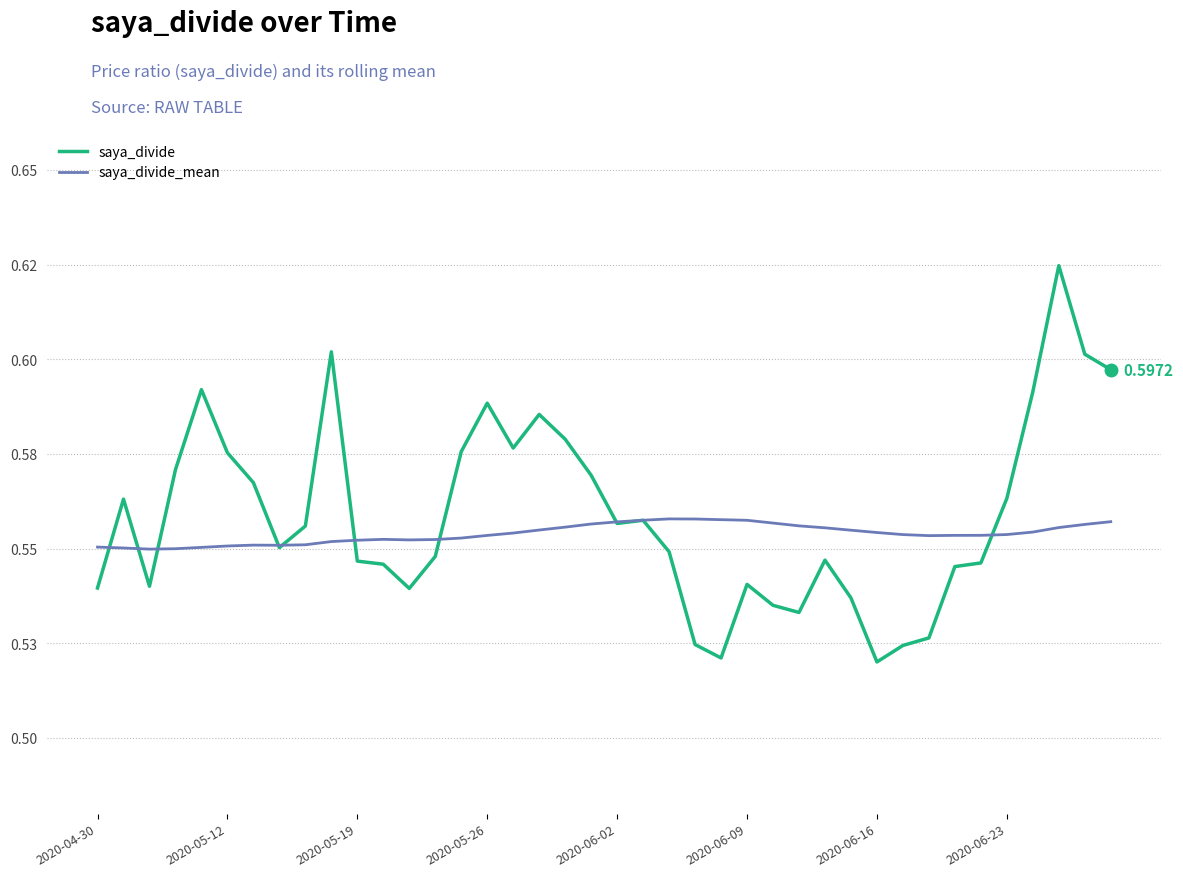

What is the maximum value for saya_divide?

0.6